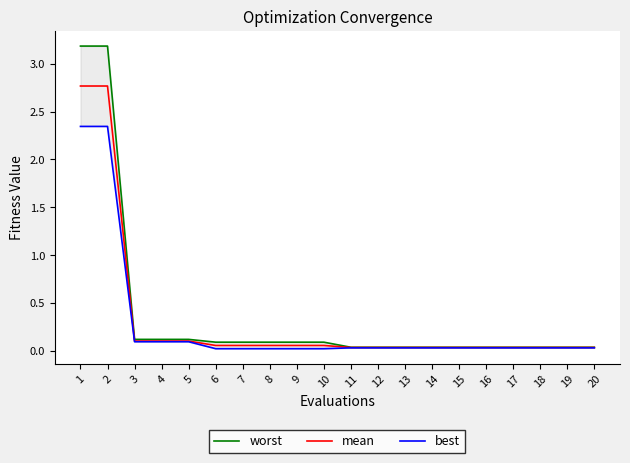

Is it true that mean equals 2.8 at 2?

True